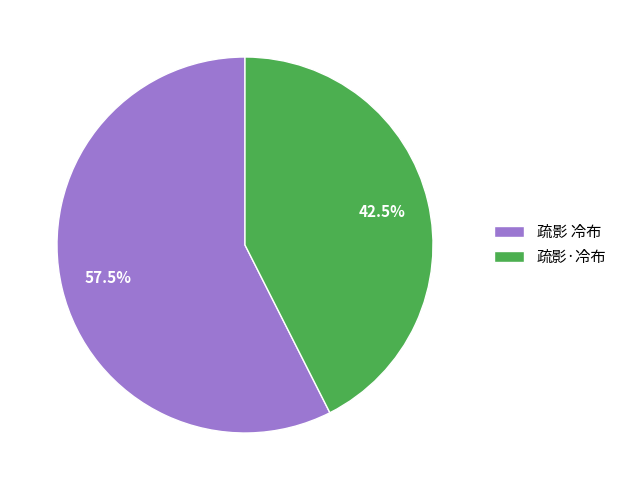

Between 疏影·冷布 and 疏影 冷布, which is larger?

疏影 冷布